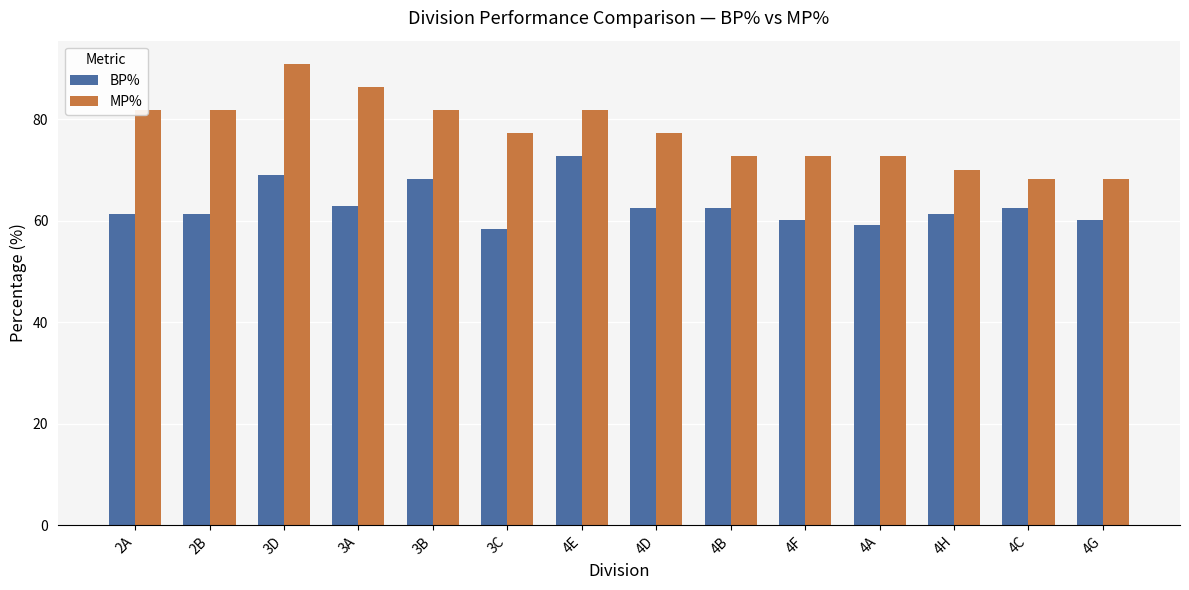

What is the label of the 6th bar from the left?

3C